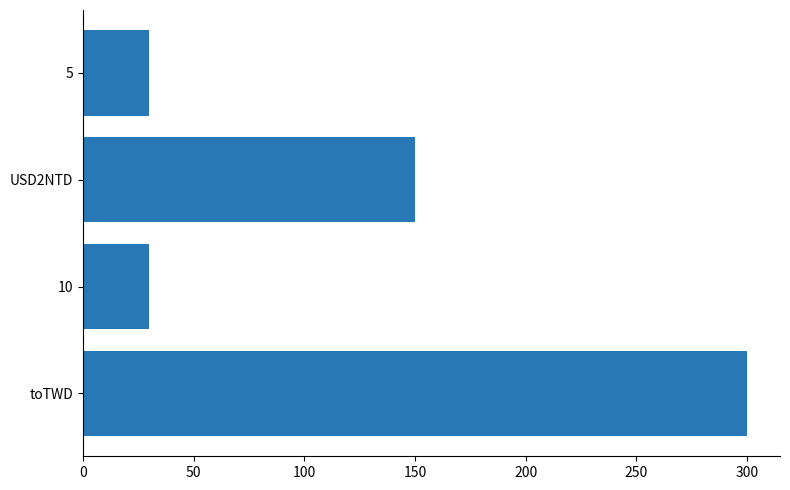

Between 10 and toTWD, which is larger?

toTWD